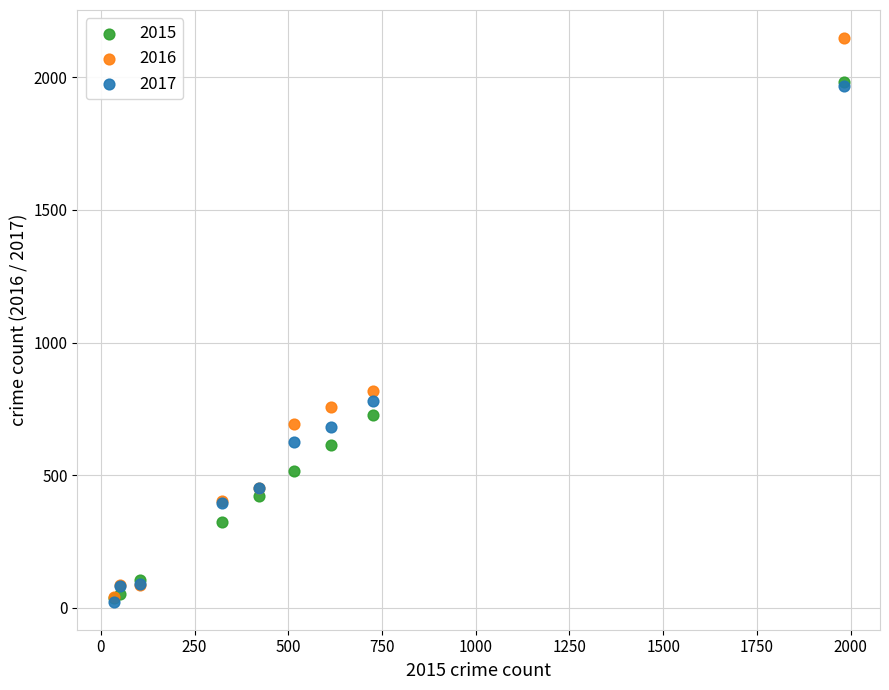

Across all series, what Y value is closest to 1085?

819